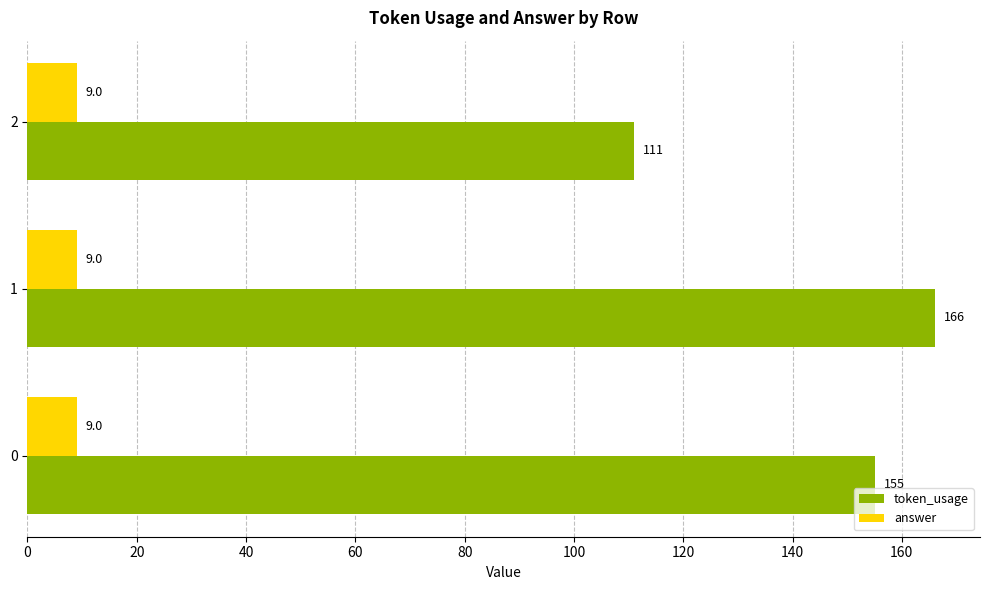

What is the sum of all token_usage values?

432